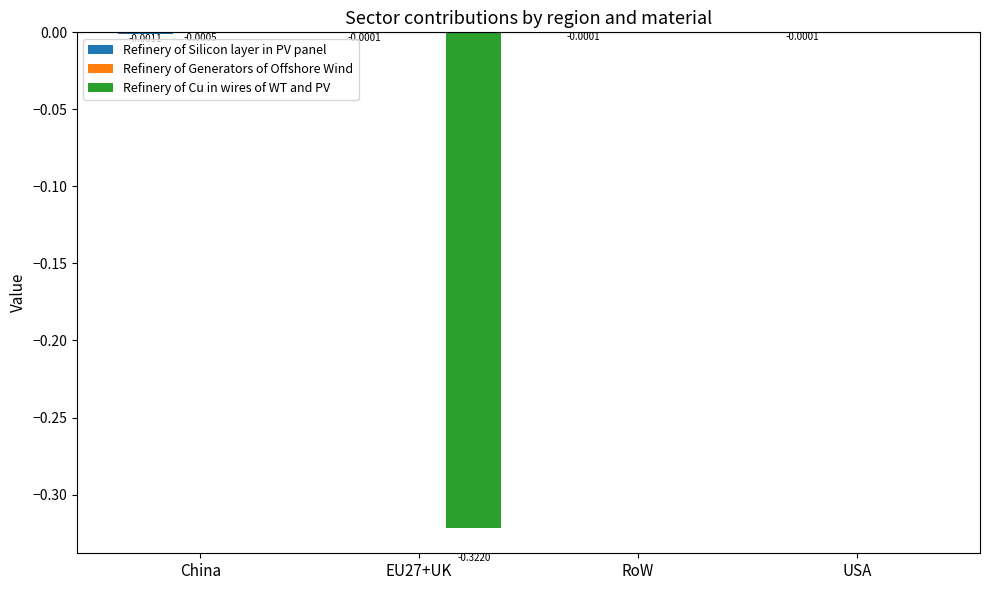

Which series has the largest total across all categories?

Refinery of Generators of Offshore Wind